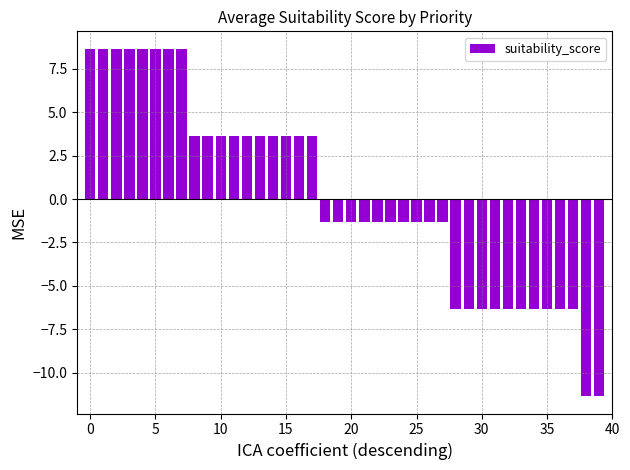

Reading right to left, extract all data points from this chart.

-11.3	-11.3	-6.3	-6.3	-6.3	-6.3	-6.3	-6.3	-6.3	-6.3	-6.3	-6.3	-1.3	-1.3	-1.3	-1.3	-1.3	-1.3	-1.3	-1.3	-1.3	-1.3	3.7	3.7	3.7	3.7	3.7	3.7	3.7	3.7	3.7	3.7	8.7	8.7	8.7	8.7	8.7	8.7	8.7	8.7